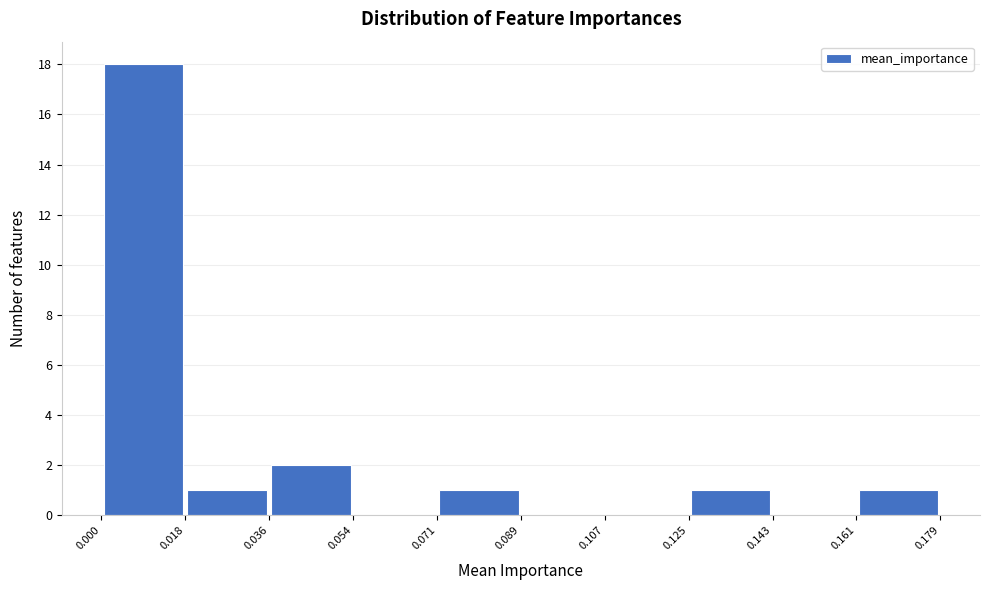

Over which range of the x-axis is the bar tallest?

0.000 to 0.018